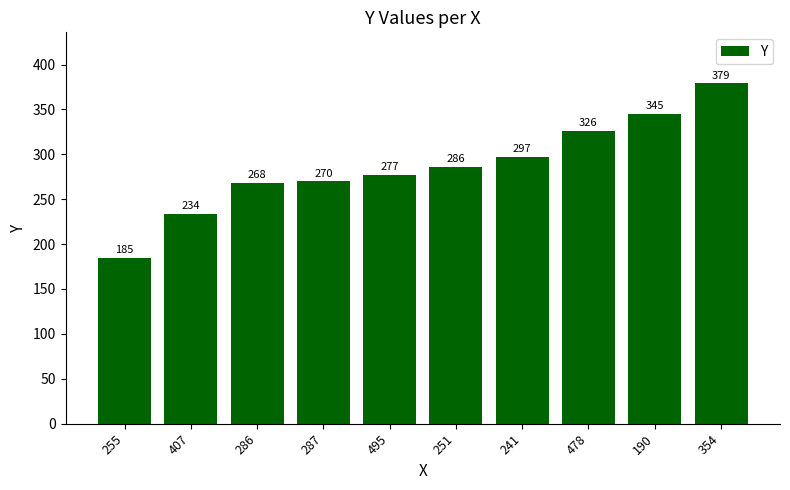

Reading right to left, extract all data points from this chart.

354=379	190=345	478=326	241=297	251=286	495=277	287=270	286=268	407=234	255=185